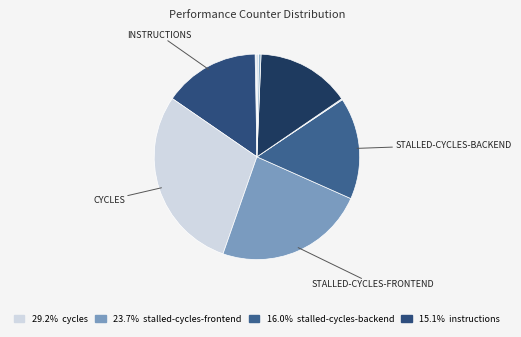

Is there any slice that represents more than half of the pie?

No